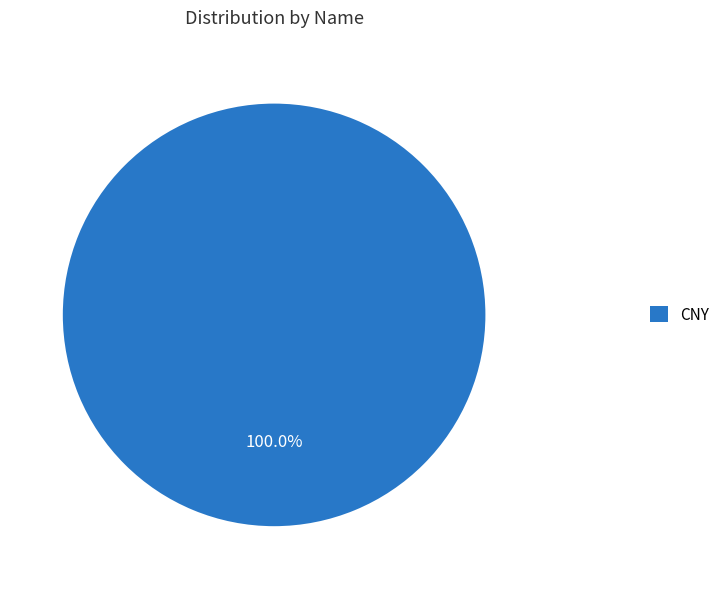

How many segments does this pie chart have?

1